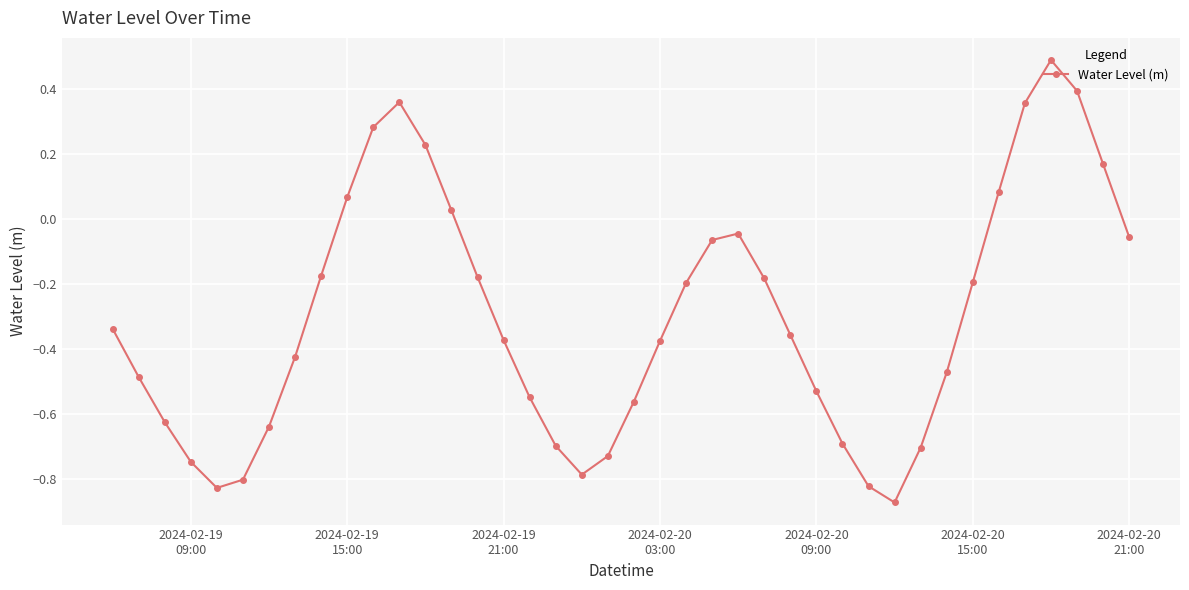

How many points are higher than both their immediate neighbors (excluding endpoints)?

3